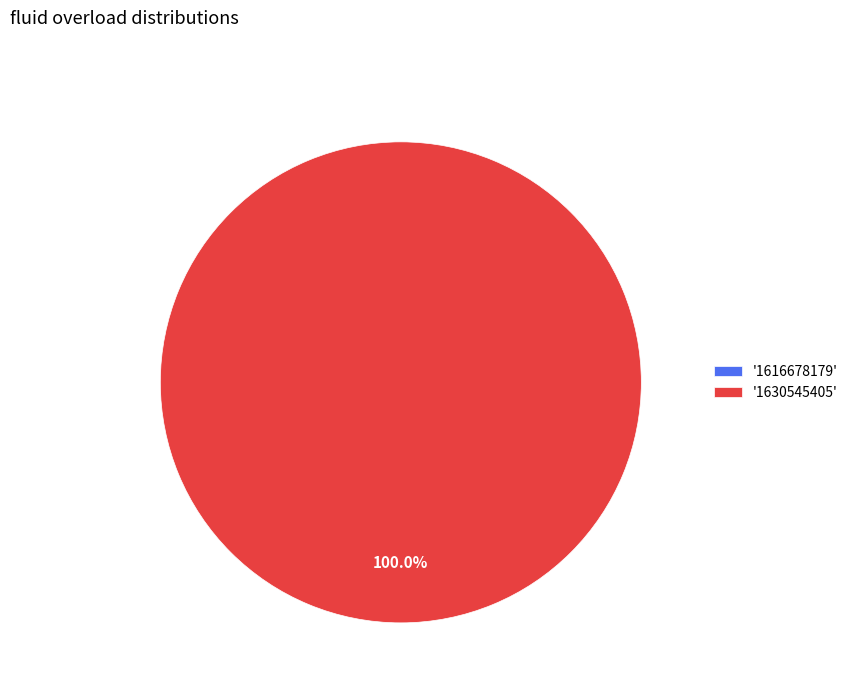

Which slice represents more than half of the pie?

1630545405